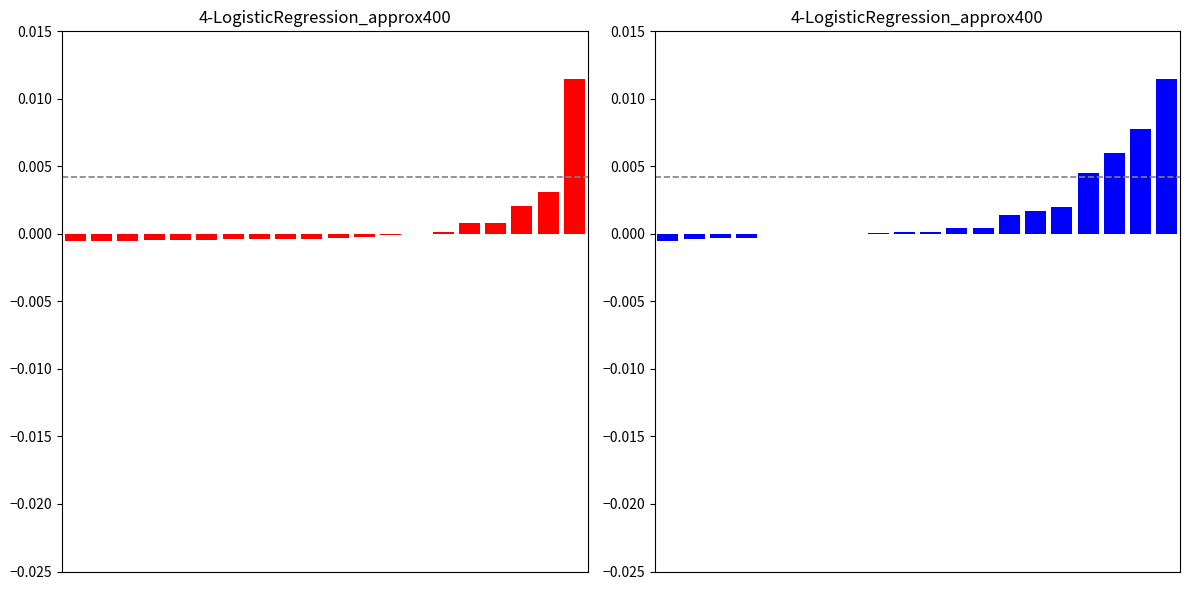

Rank the categories by Gain value from highest to lowest.

19, 18, 17, 16, 15, 14, 13, 12, 11, 10, 9, 8, 7, 6, 5, 4, 3, 2, 1, 0